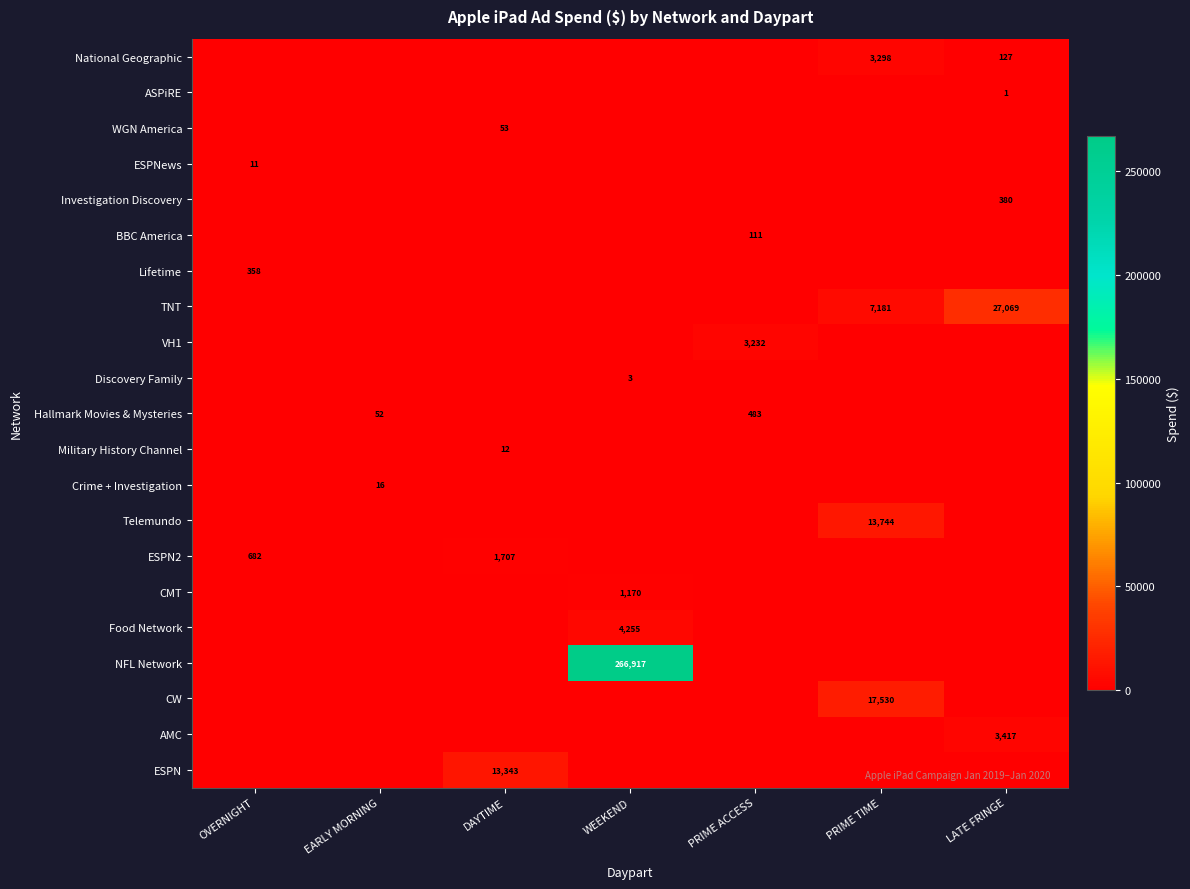

Is it true that TNT equals 7181 at PRIME TIME?

True